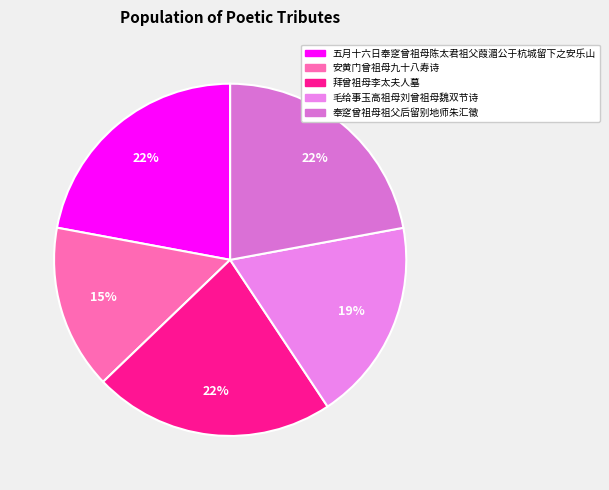

To the nearest percent, what is the average slice percentage?

20%